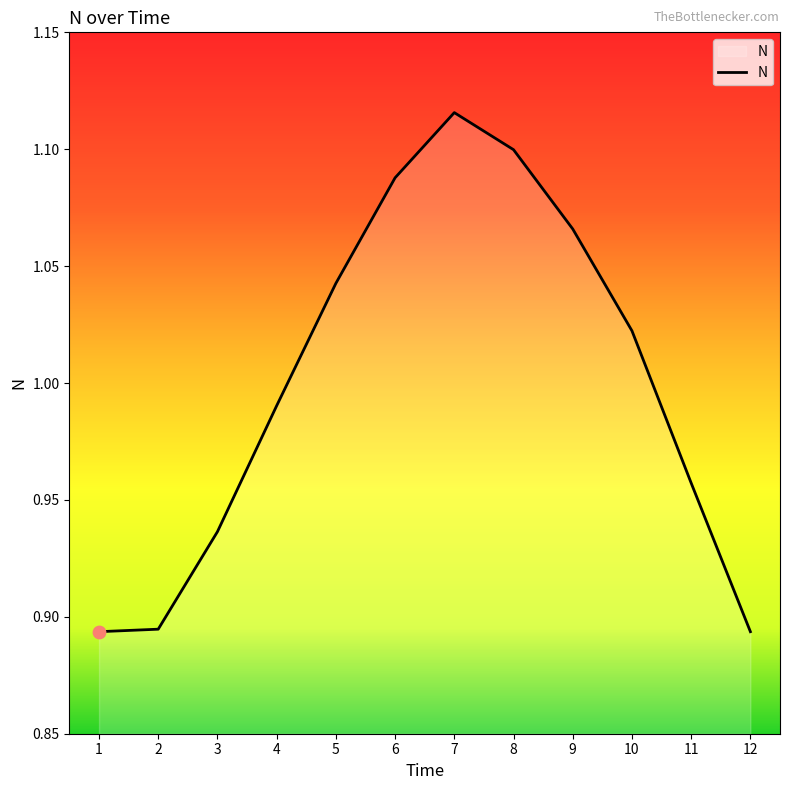

What is the change in value from 2 to 10?

+0.1